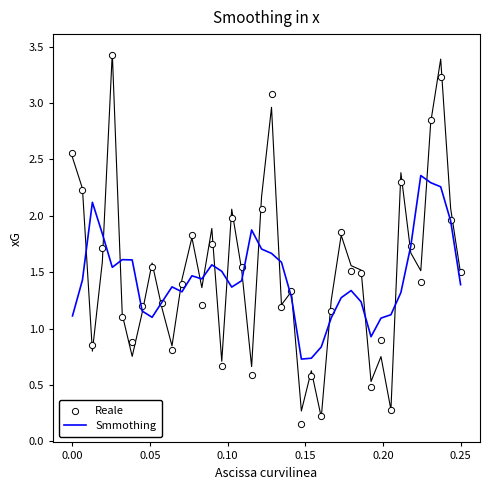

Is the value of Smmothing at 11 greater than the value of Reale at 17?

No